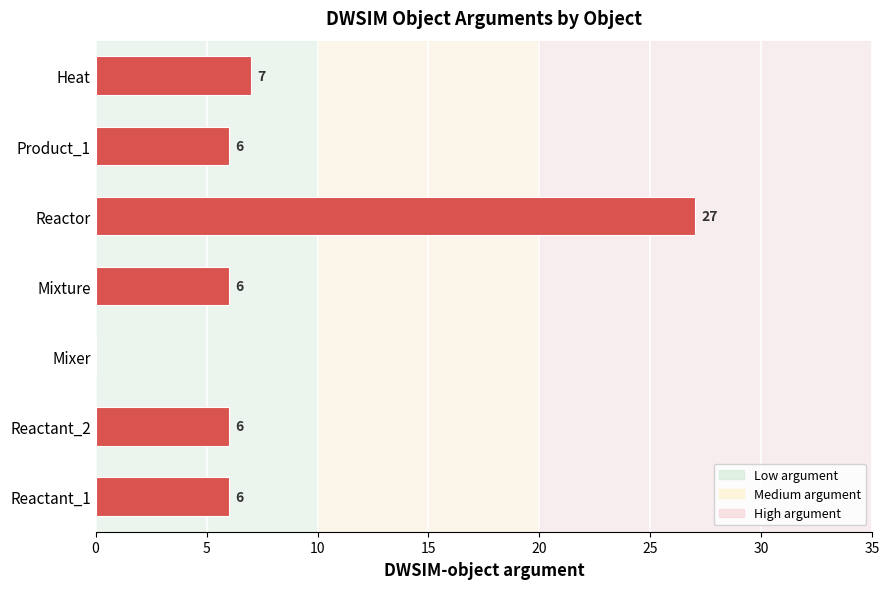

What is the maximum value shown in the chart?

27